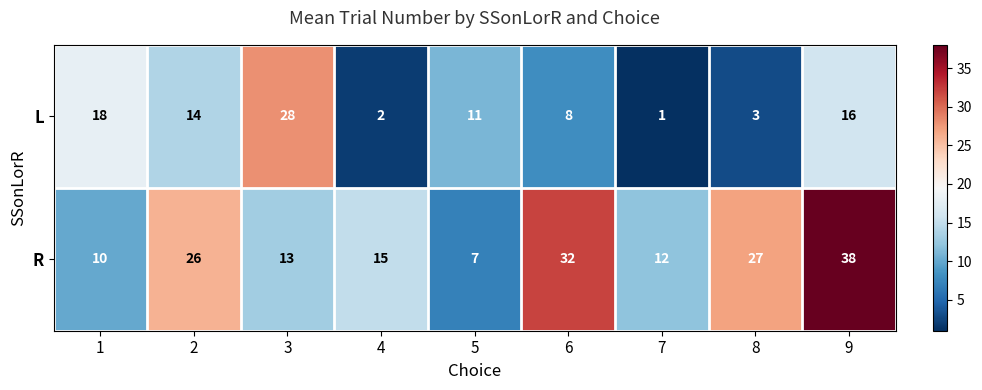

At which category does the chart reach its peak across all series?

9